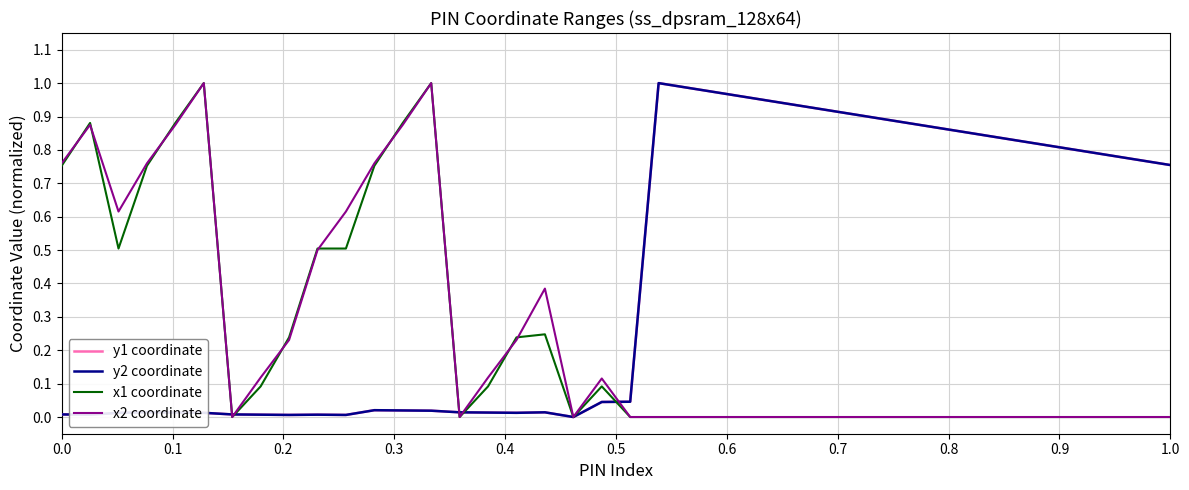

How many interior local peaks does the x1 coordinate series have?

5